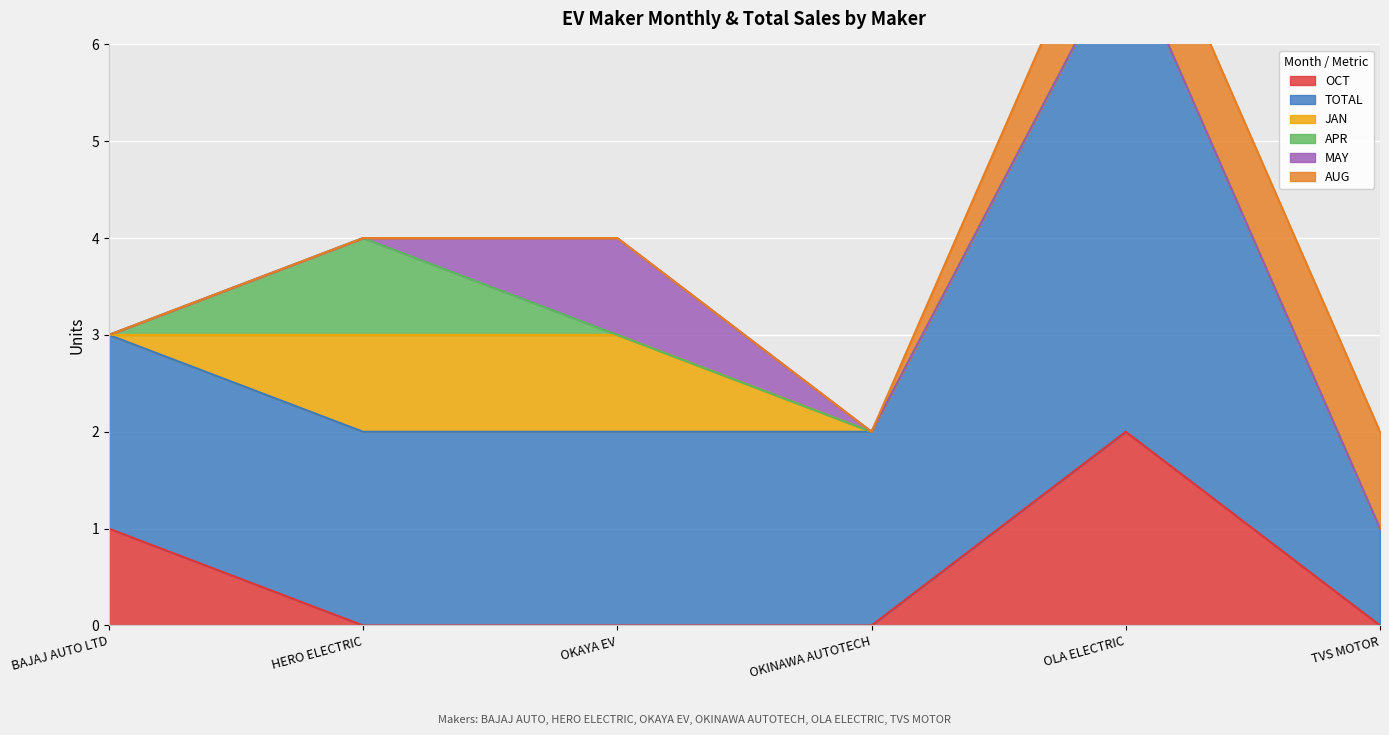

What is the difference between the maximum and minimum values in the JAN series?

1